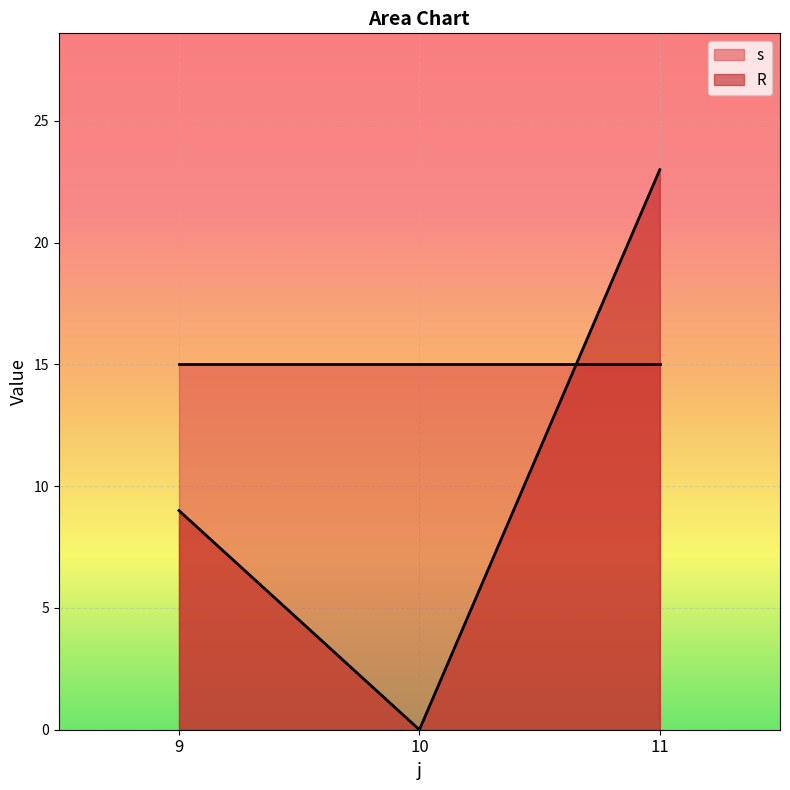

What are all the series names shown in the legend?

s, R